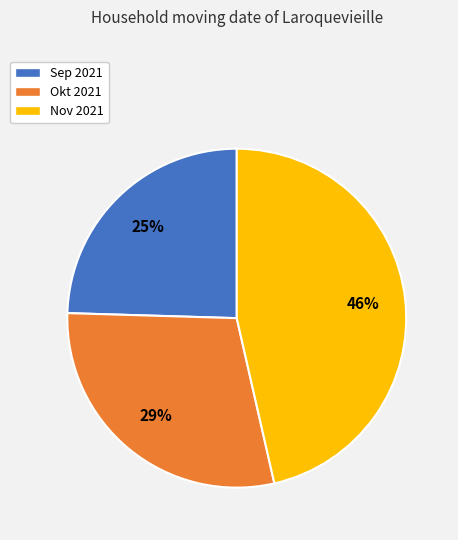

True or false: Sep 2021 accounts for 25% of the total.

True